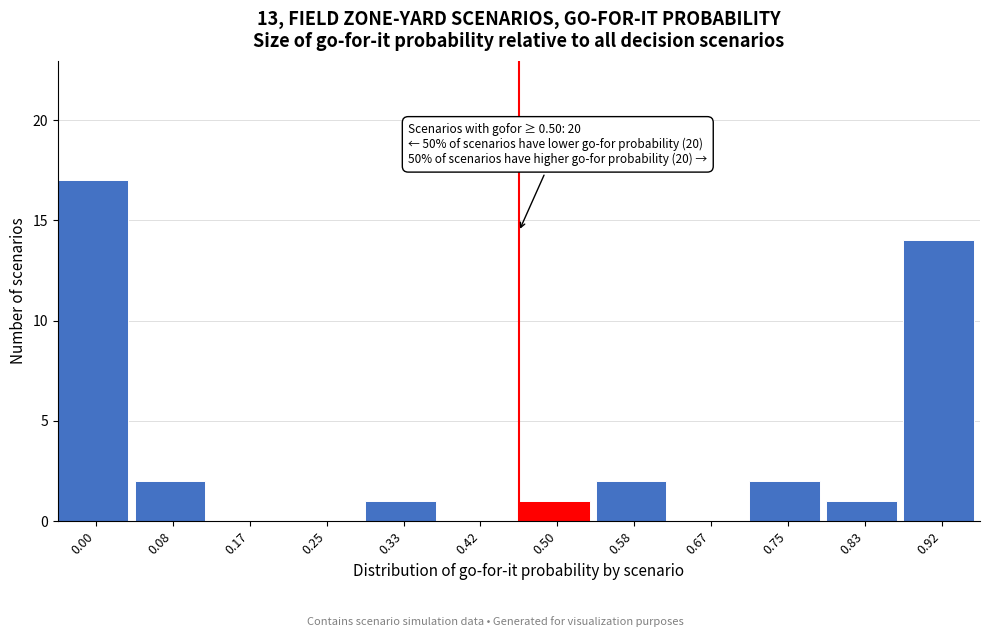

Reading left to right, transcribe all the data shown in this chart.

0.00=17	0.08=2	0.17=0	0.25=0	0.33=1	0.42=0	0.50=1	0.58=2	0.67=0	0.75=2	0.83=1	0.92=14